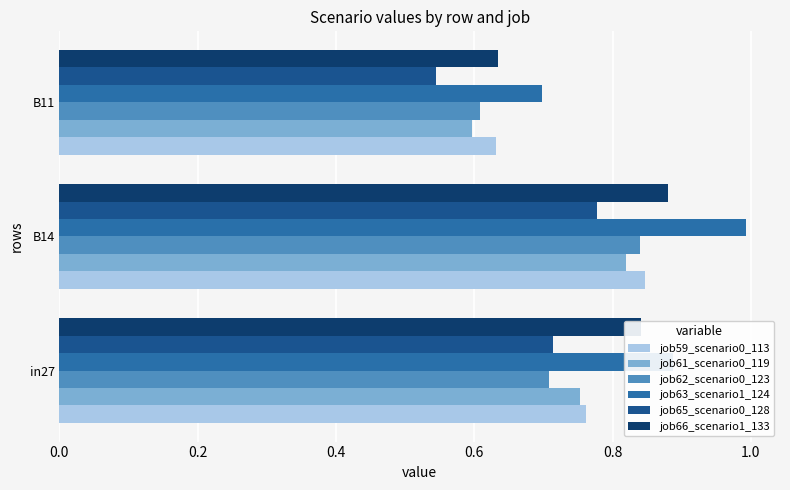

Is it true that job65_scenario0_128 equals 1.0 at in27?

False